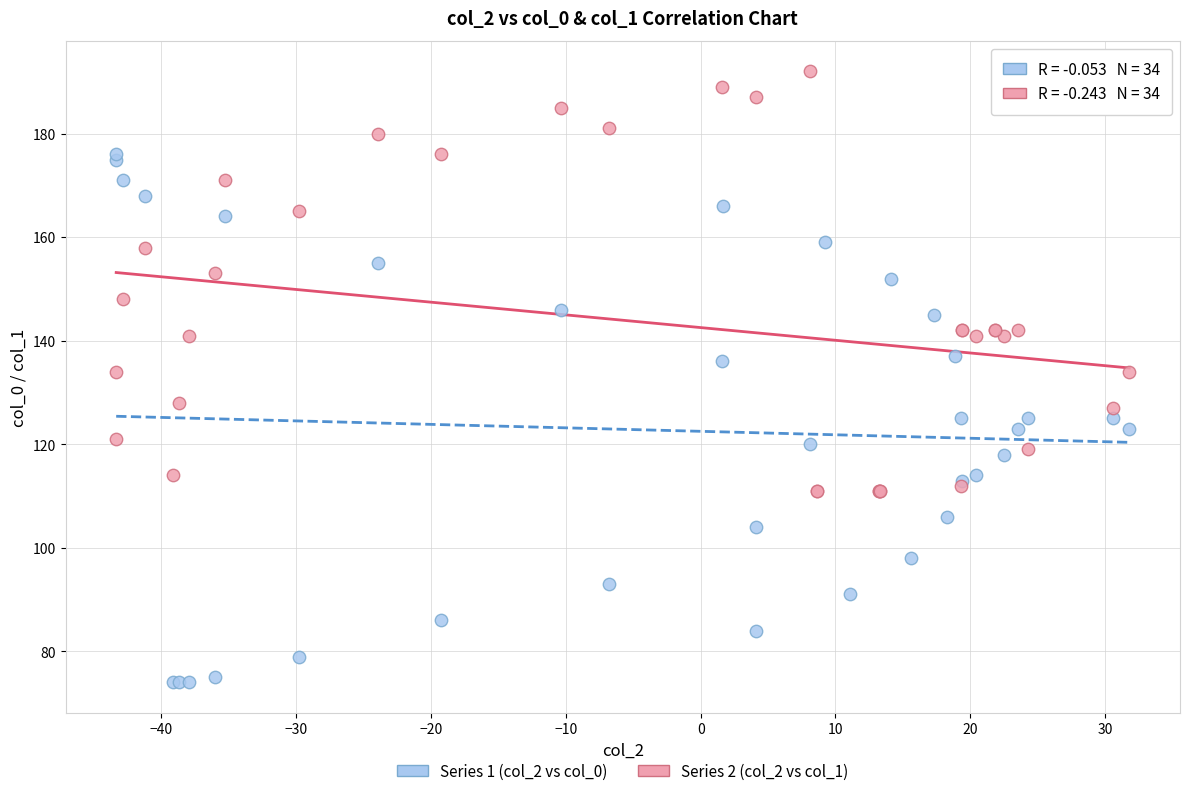

Which series reaches the minimum Y coordinate?

Series 1 (col_2 vs col_0)